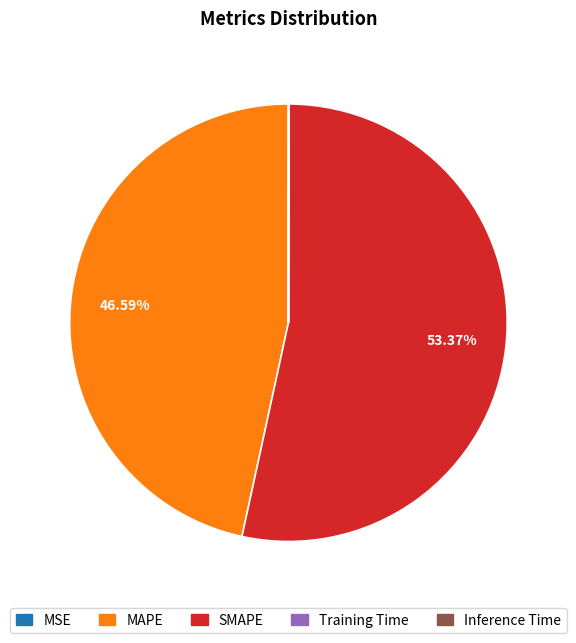

Which category has the biggest portion of the pie?

SMAPE